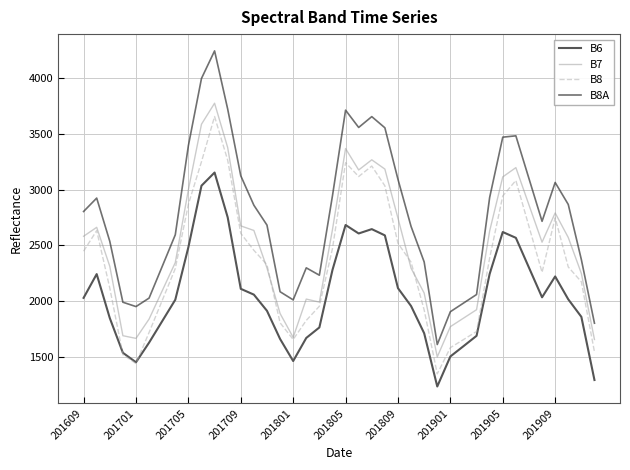

Does the chart display data point markers on the line(s)?

No